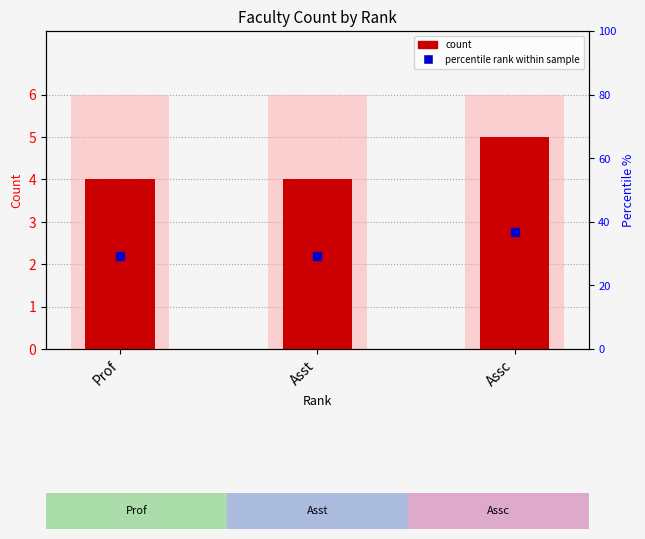

List the labels in order of value, largest first.

Assc, Prof, Asst